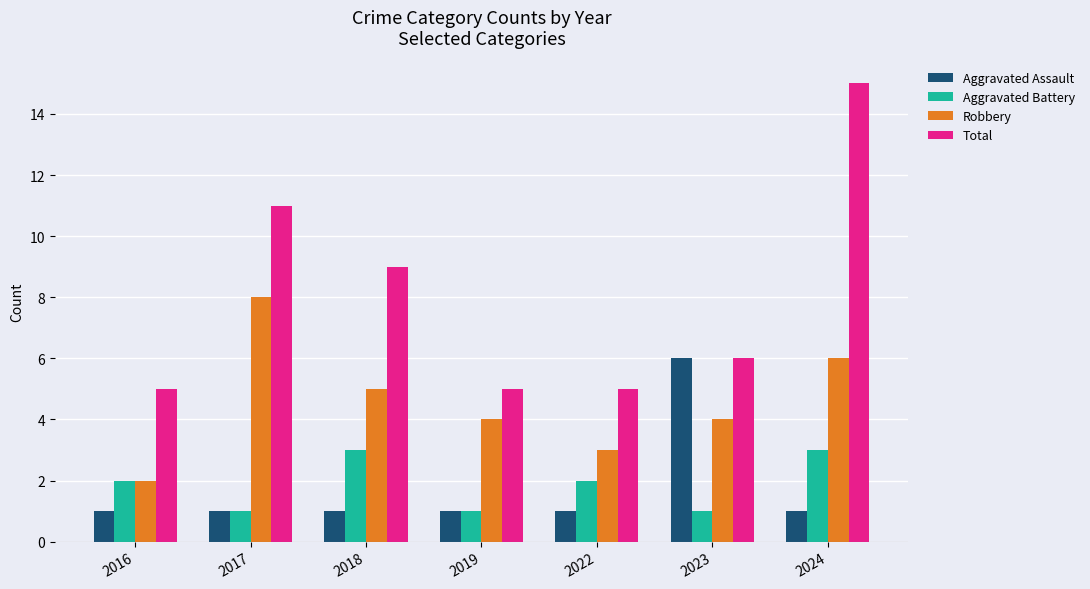

What is the value of the Robbery bar at the 1st from the left?

2